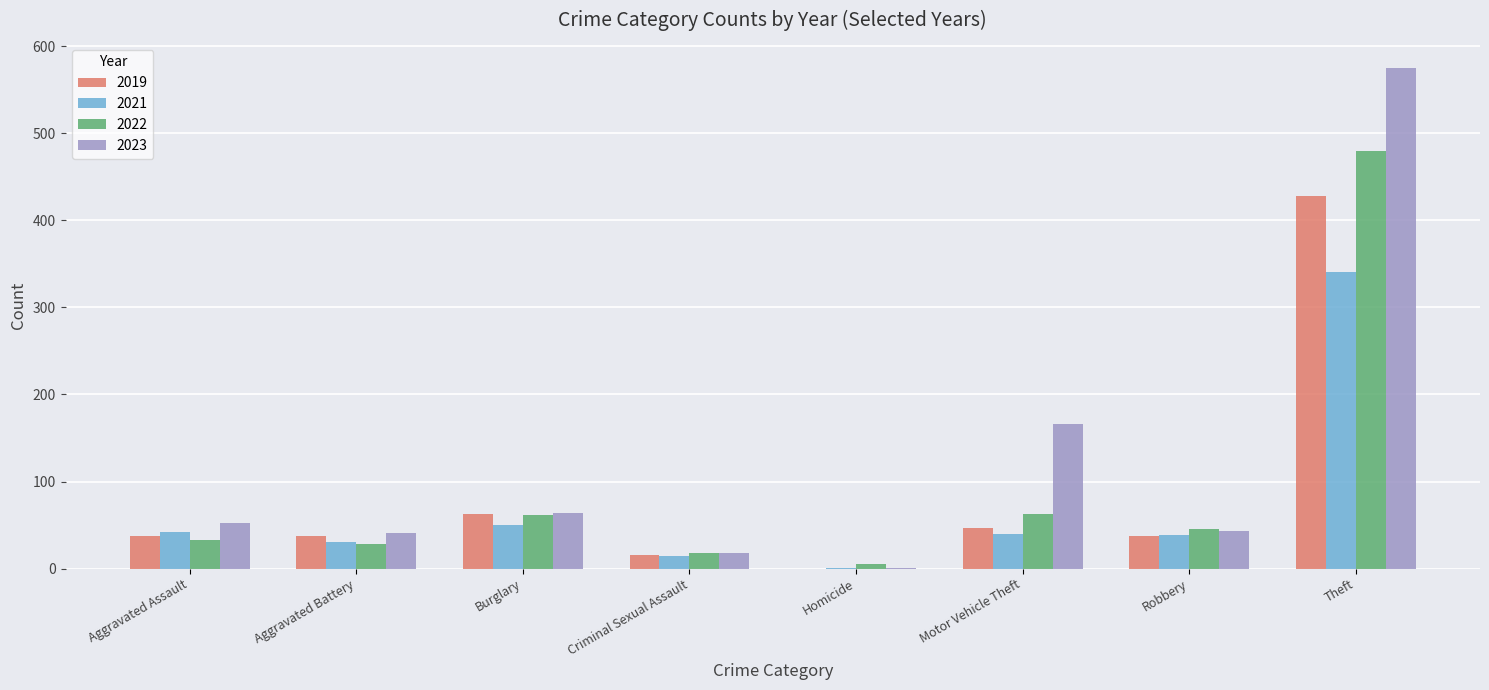

Which category has the highest value in the 2019 series?

Theft